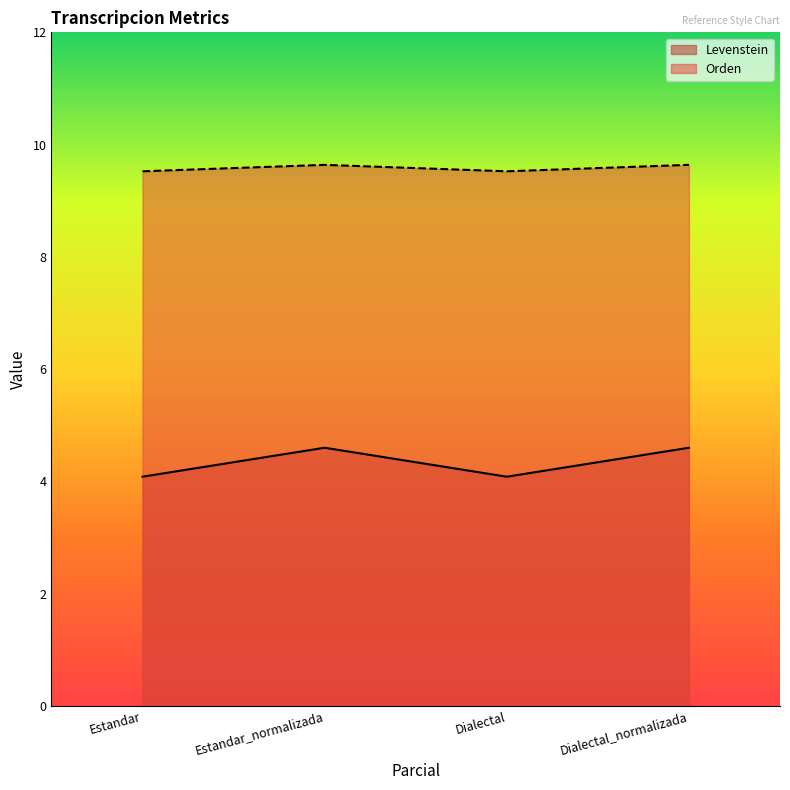

At which category does Orden reach its first local valley?

Dialectal